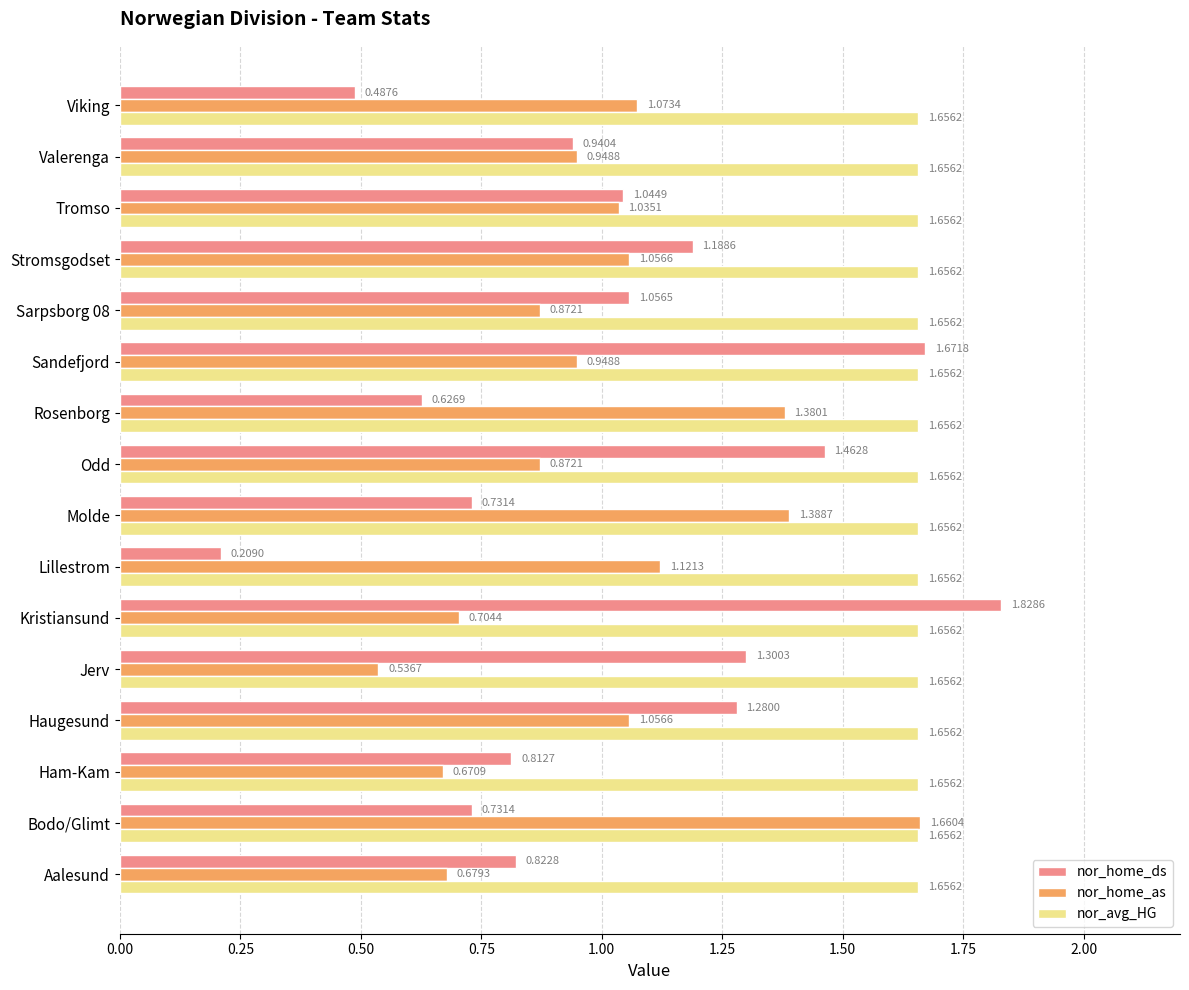

What is the difference between the maximum and minimum values in the nor_home_ds series?

1.6